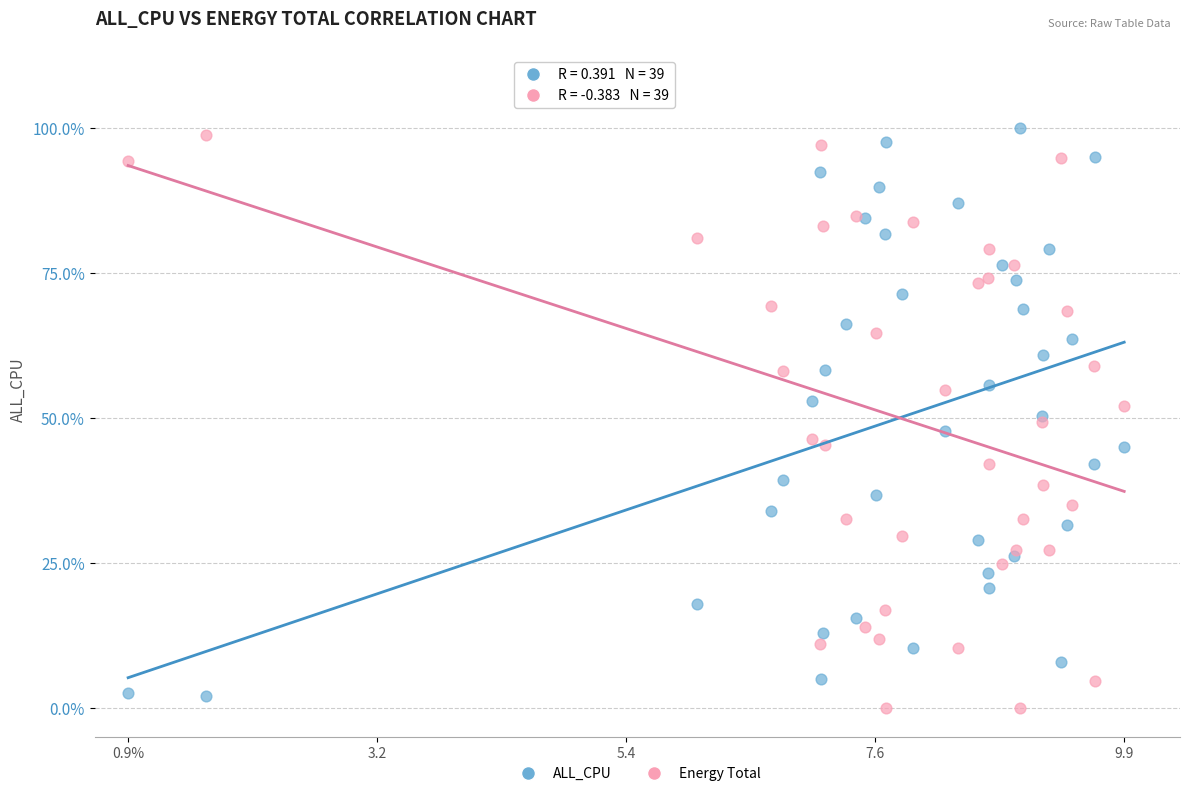

Which series contains the lowest Y value?

Energy Total